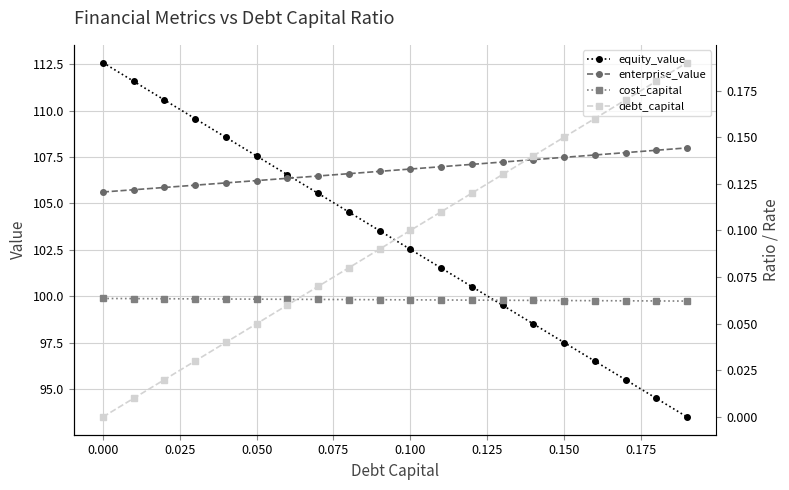

What is the maximum value for enterprise_value?

108.0